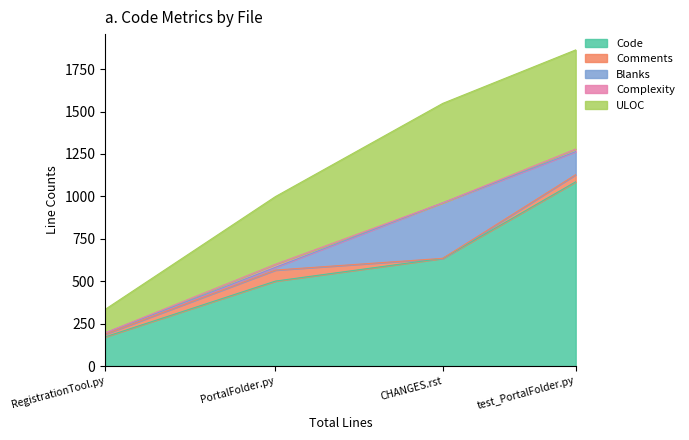

The ULOC series shows 586 at CHANGES.rst. True or false?

True